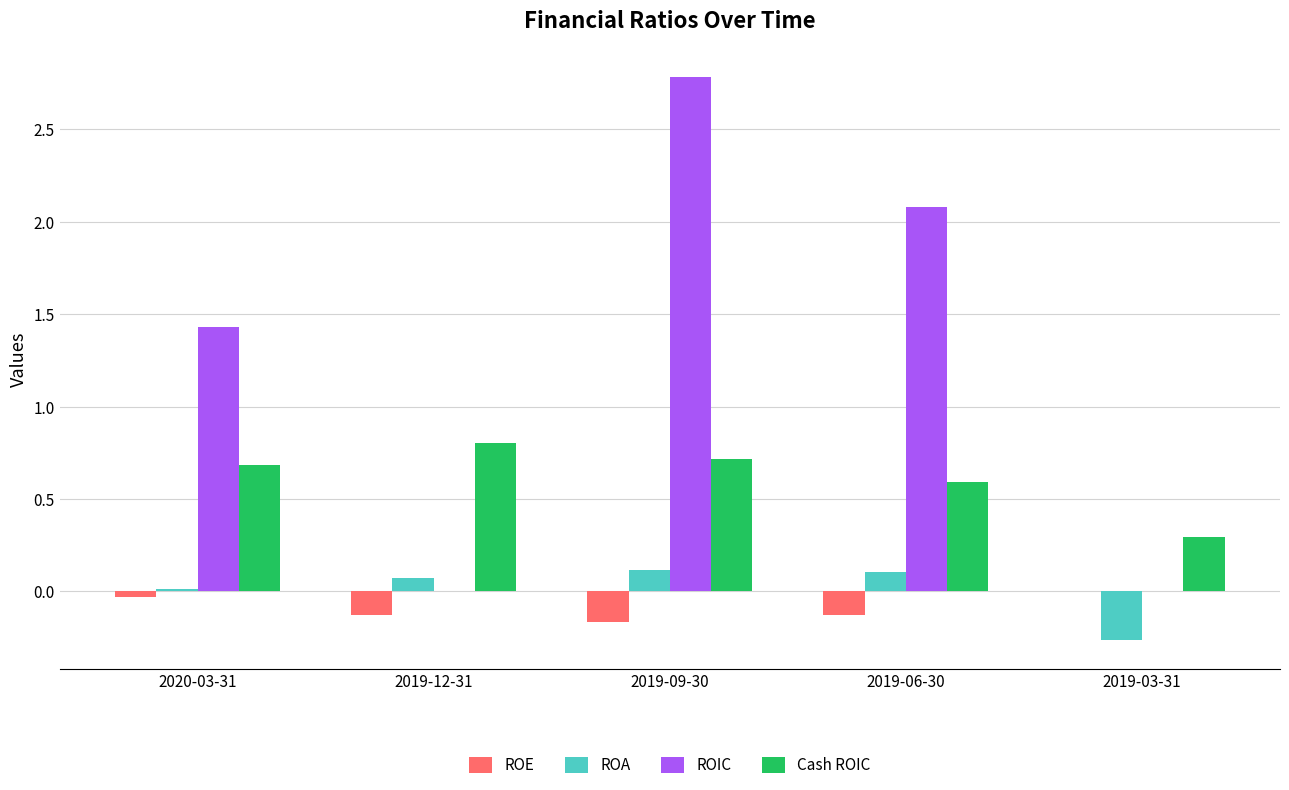

How many positive values does the ROA series have?

4